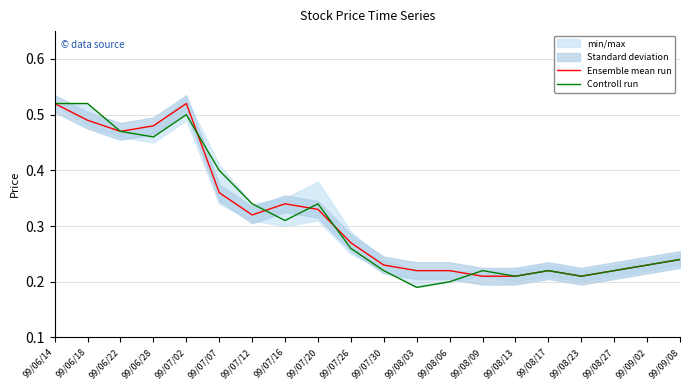

At which category does Controll run reach its first local peak?

99/07/02